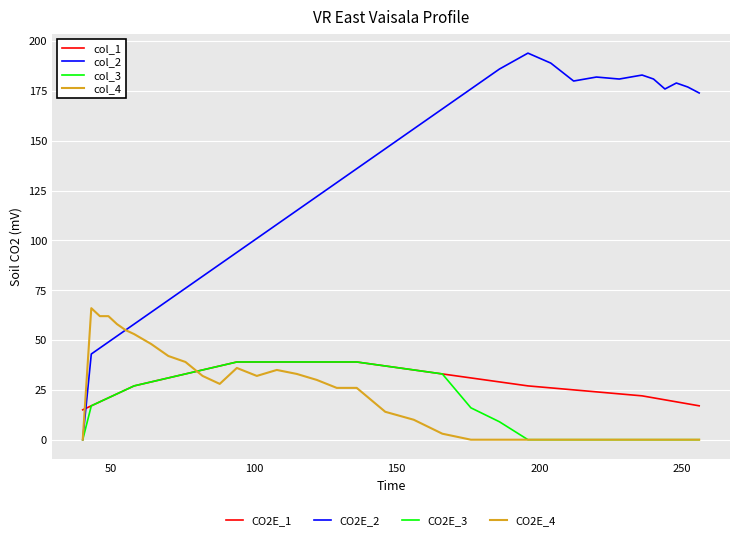

What is the maximum value shown in the chart?

194